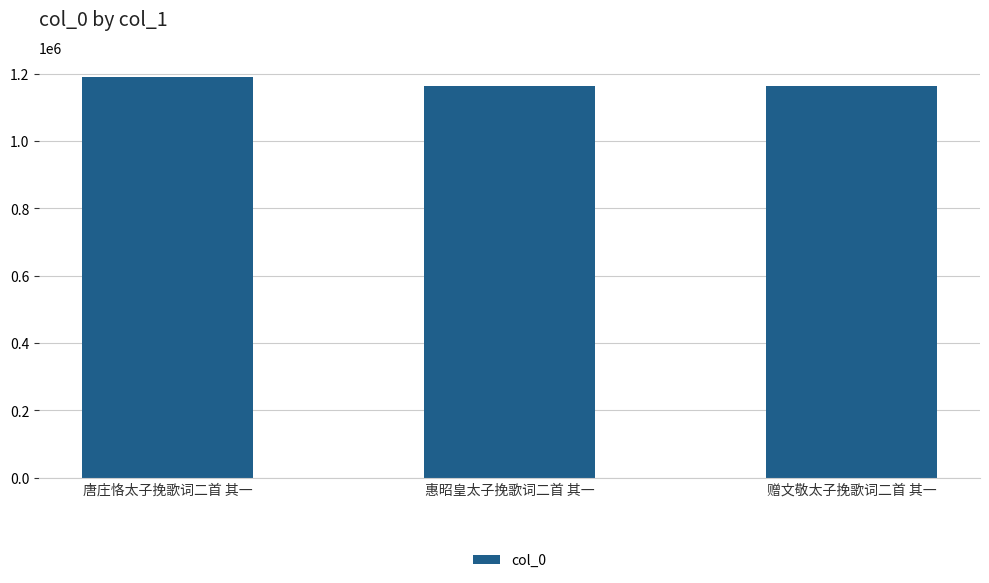

Is it true that the value at 赠文敬太子挽歌词二首 其一 is 1590103?

False